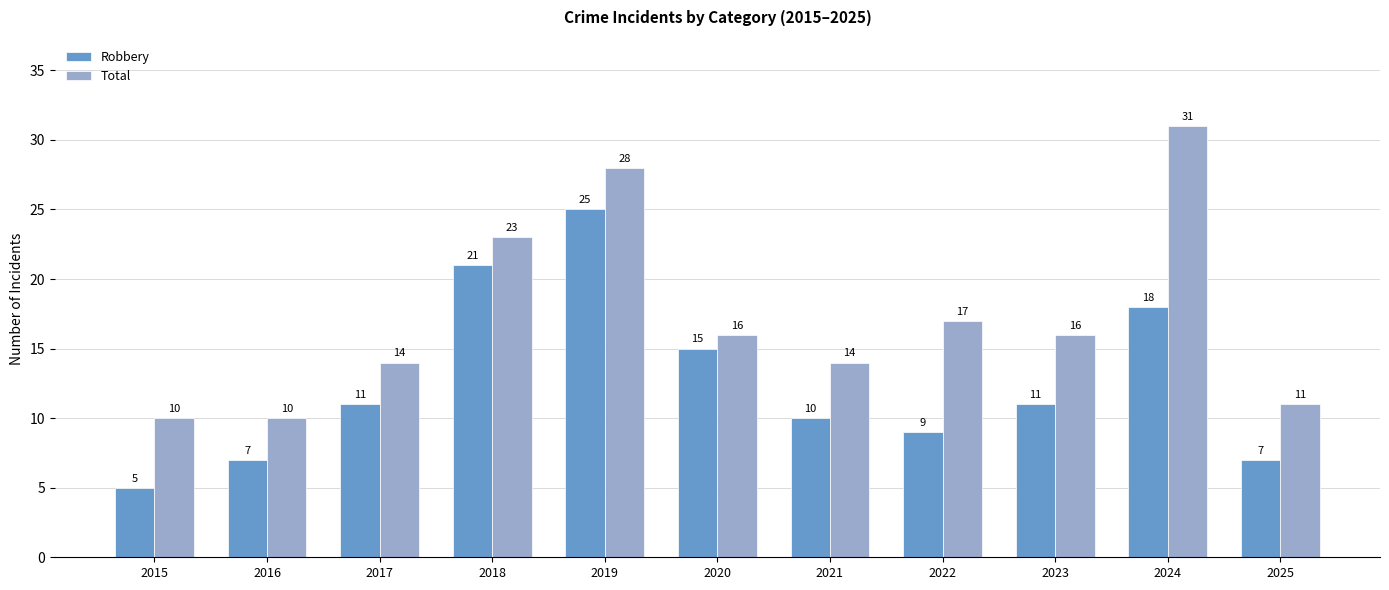

At which label does Total first exceed 16?

2018